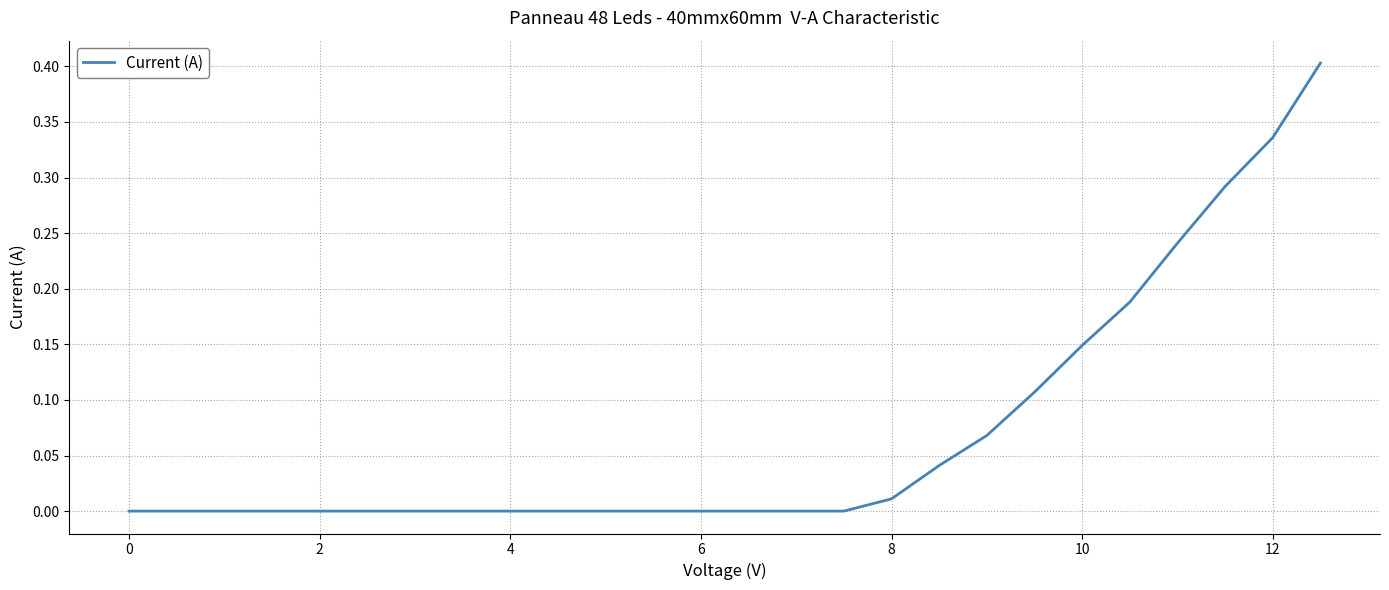

What is the difference between the maximum and minimum values?

0.4